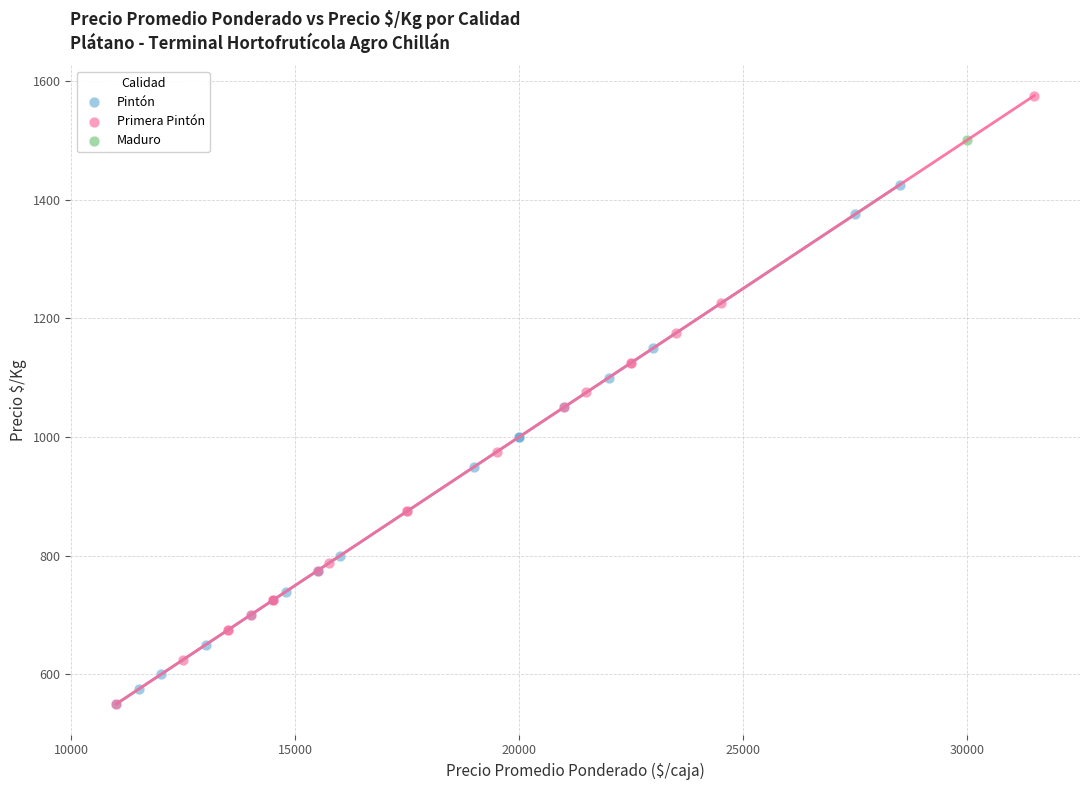

Which series contains the highest Y value?

Primera Pintón